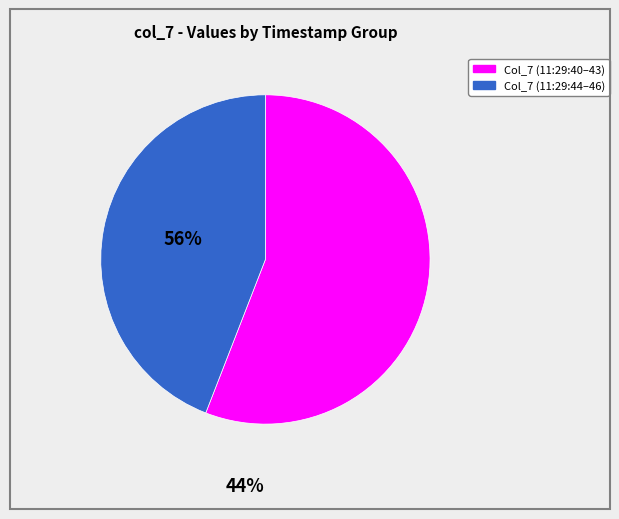

What is the largest slice in the pie chart?

Col_7 (11:29:40–43)